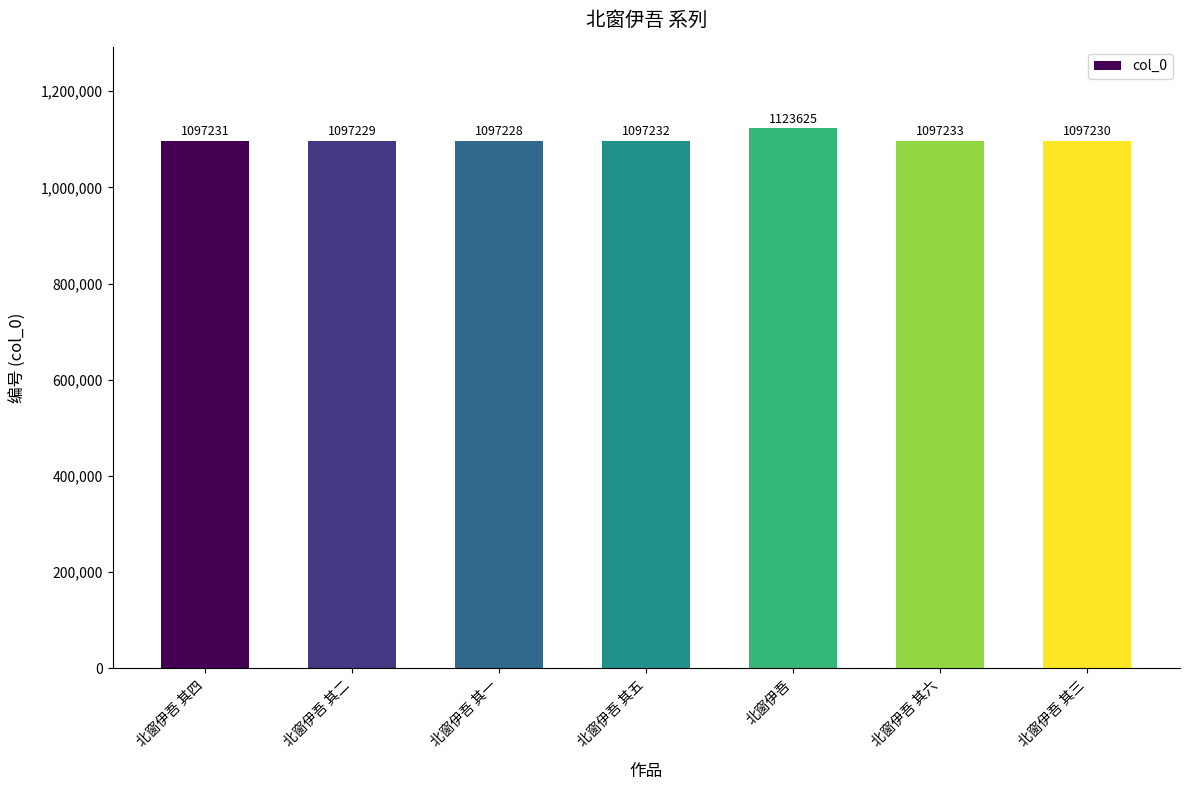

What is the average value?

1101001